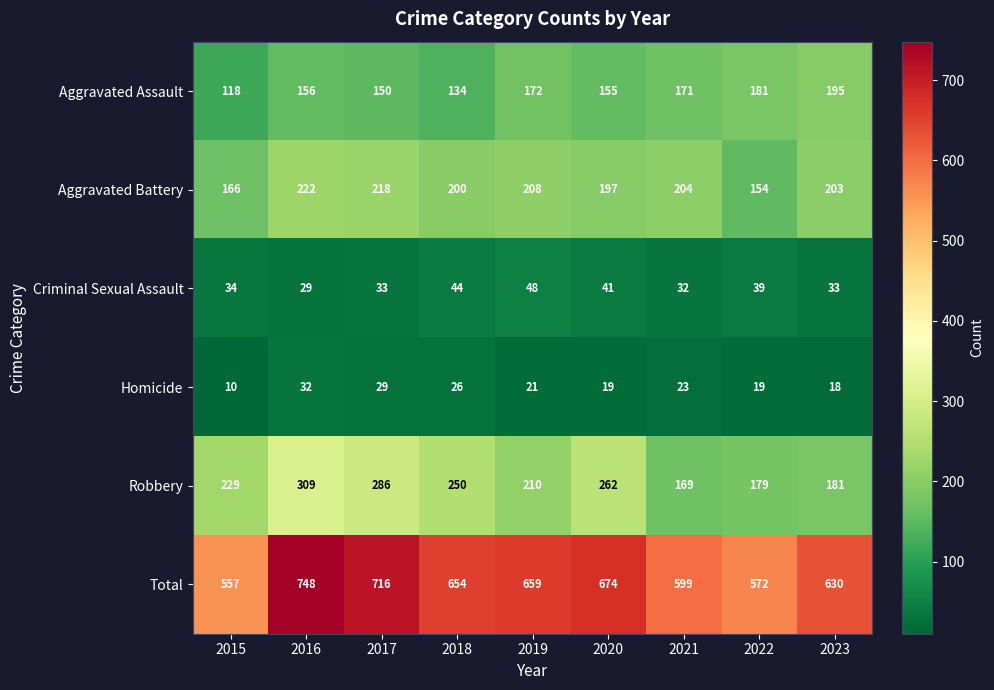

At which category is the sum across all series the highest?

2016